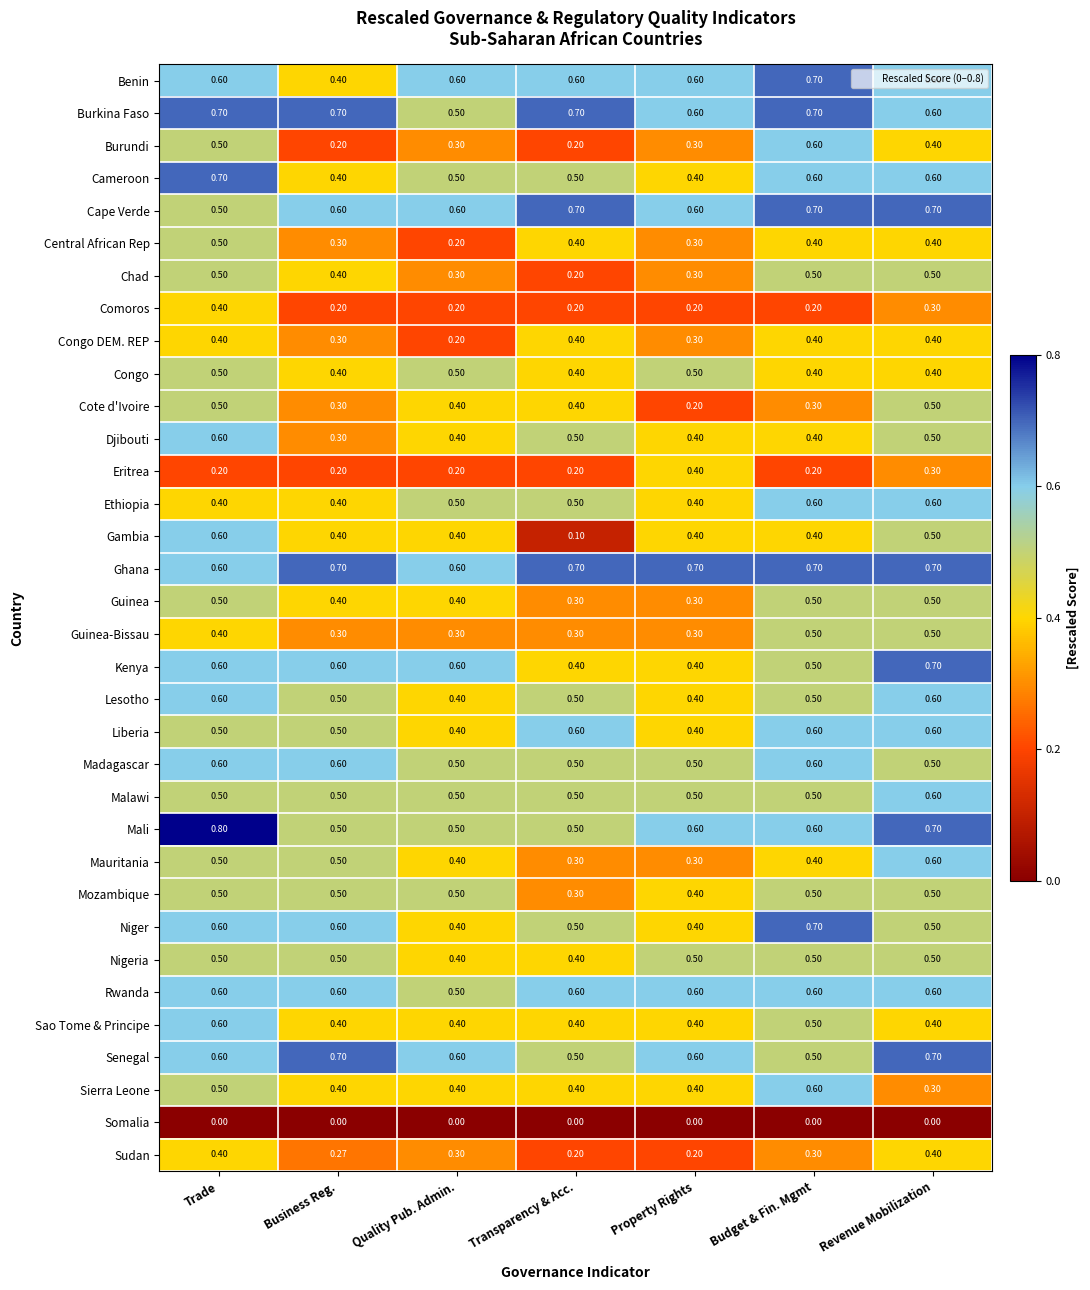

Which label corresponds to the largest value in the chart?

Trade